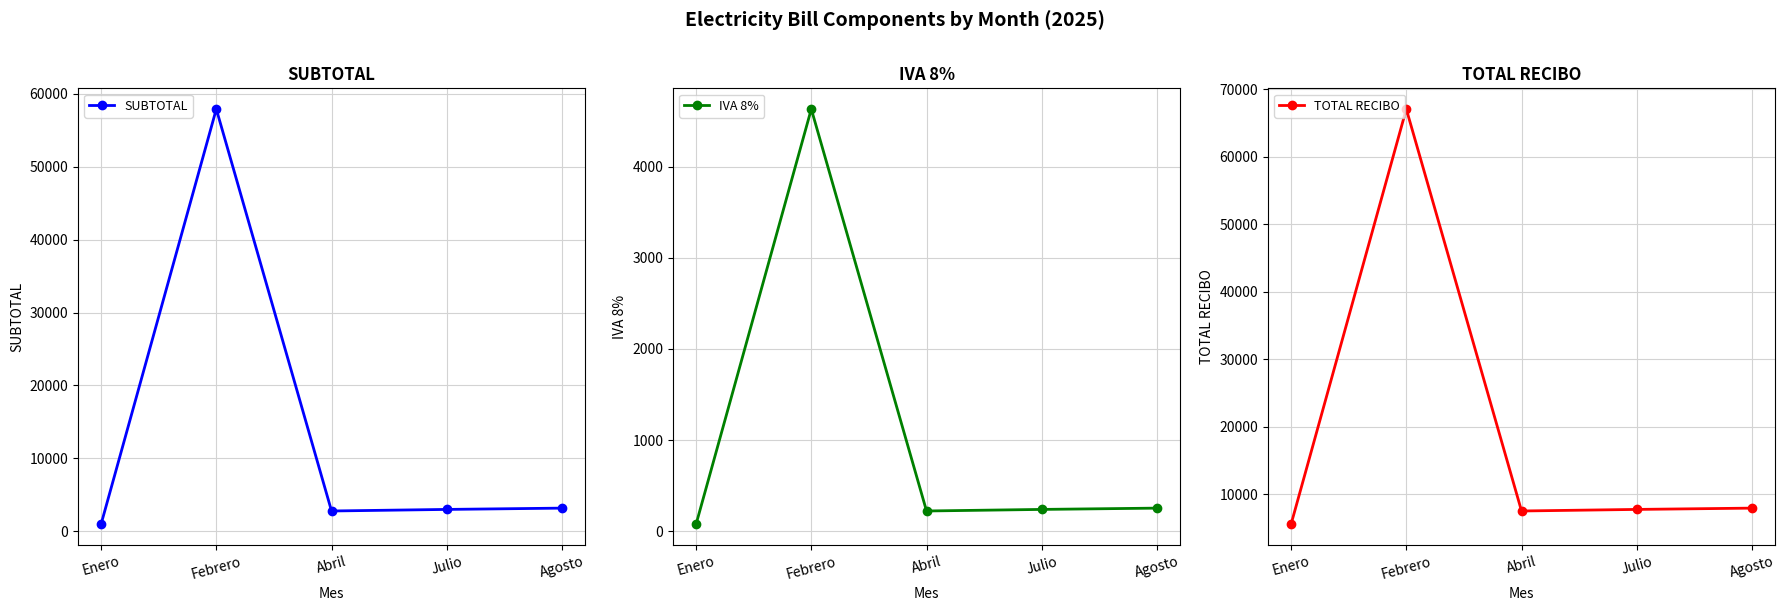

How many interior local valleys does the IVA 8% series have?

1